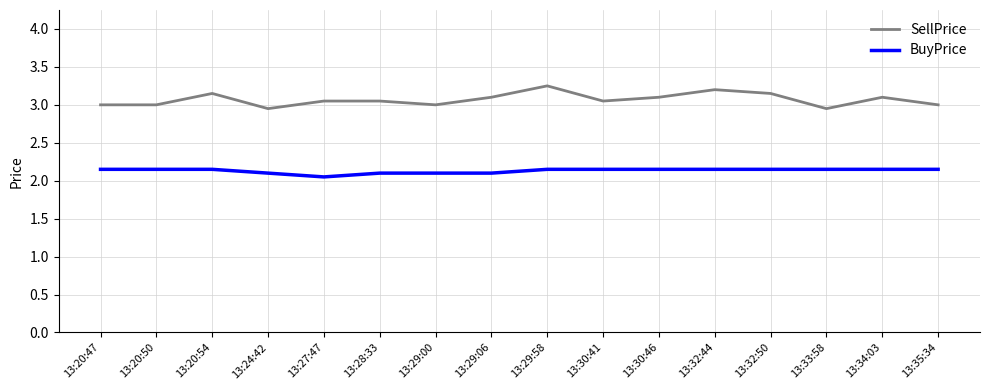

Which series has the largest range (max minus min)?

SellPrice